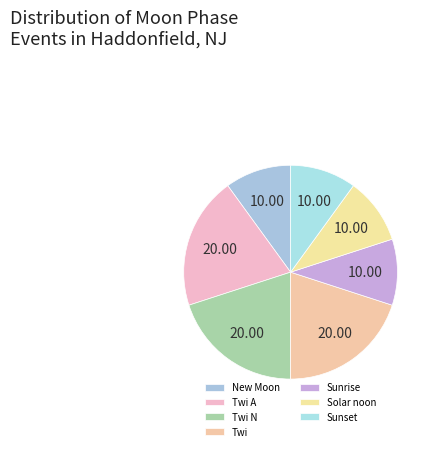

To the nearest percent, what is the average slice percentage?

14%